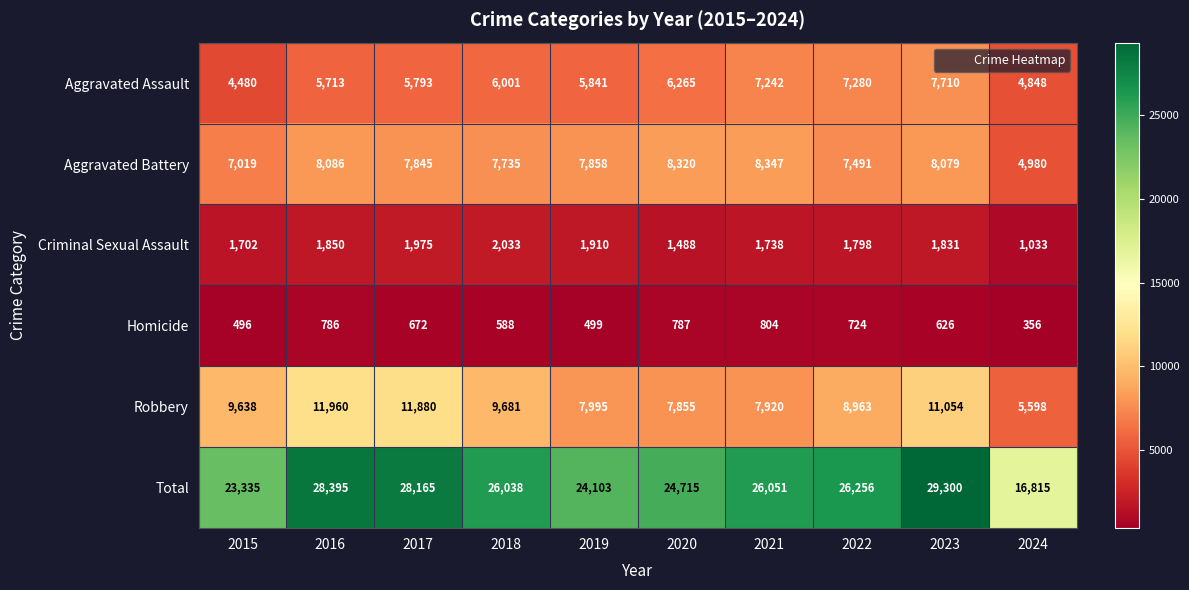

Where does the Total series first go above 26051?

2016